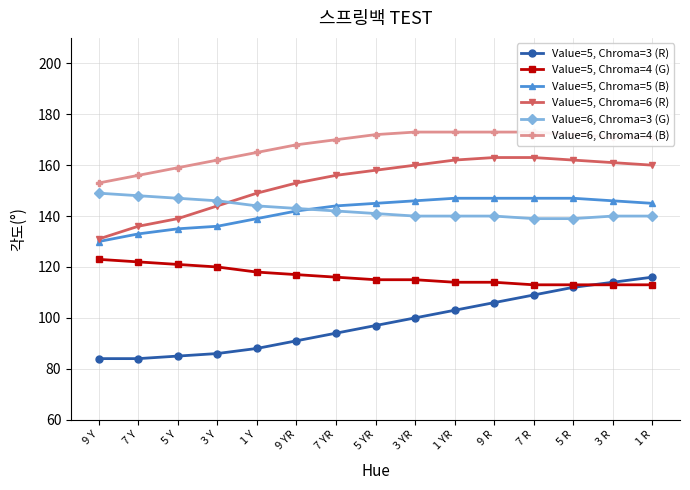

The Value=6, Chroma=3 (G) series shows 144 at 1 Y. True or false?

True